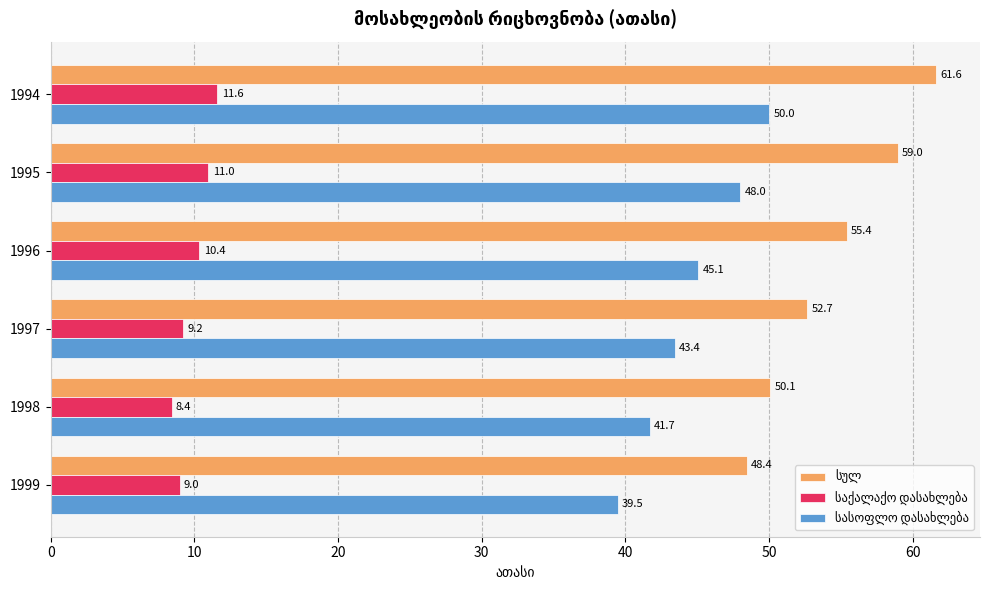

What is the spread (max minus min) of values at 1995?

48.0